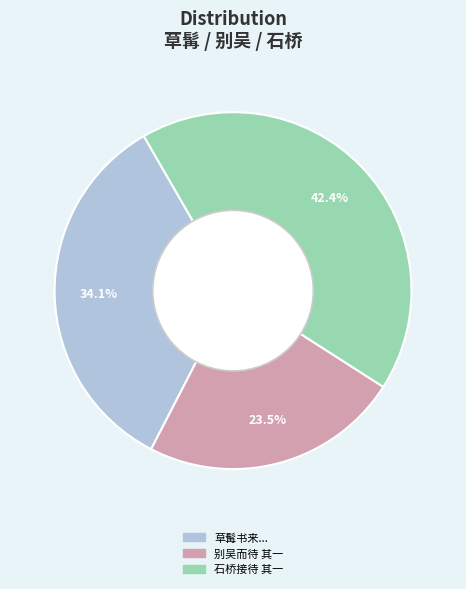

Rank the categories by value from lowest to highest.

别吴而待 其一, 草髯书来..., 石桥接待 其一